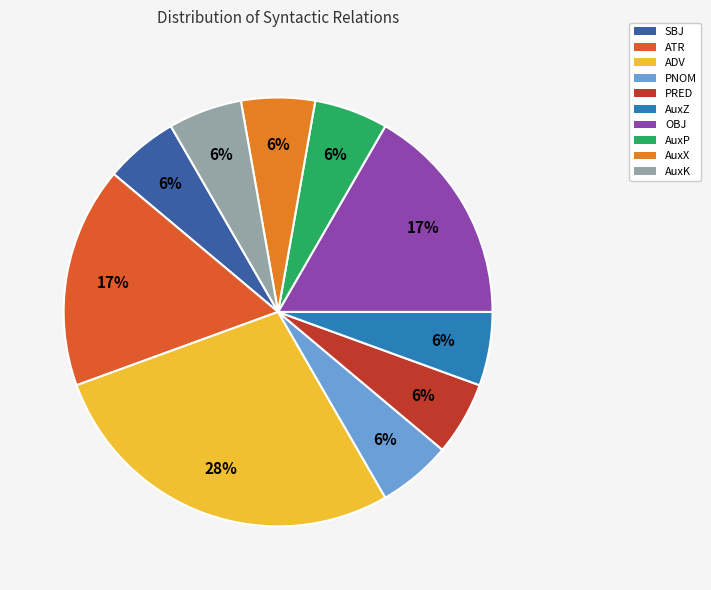

How many slices are in this pie chart?

10